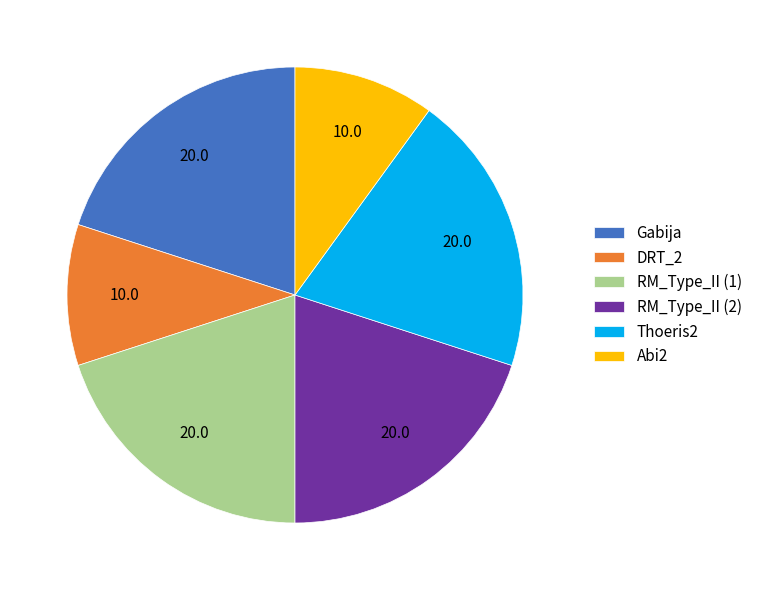

Is there a majority slice in this chart?

No